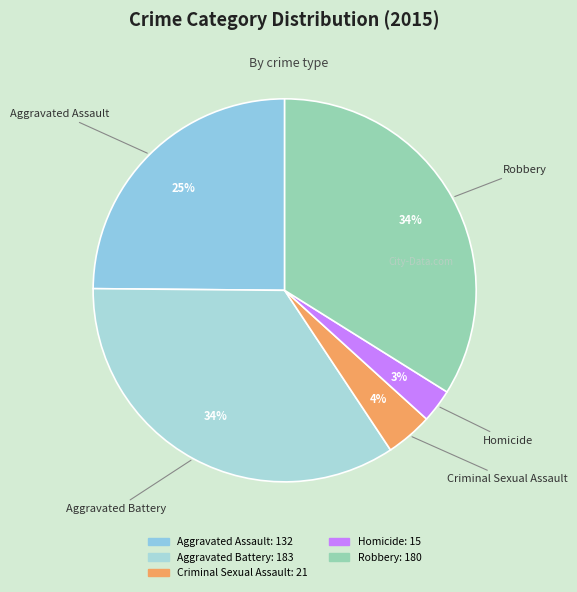

To the nearest percent, what is the combined percentage of Aggravated Assault and Aggravated Battery?

59%